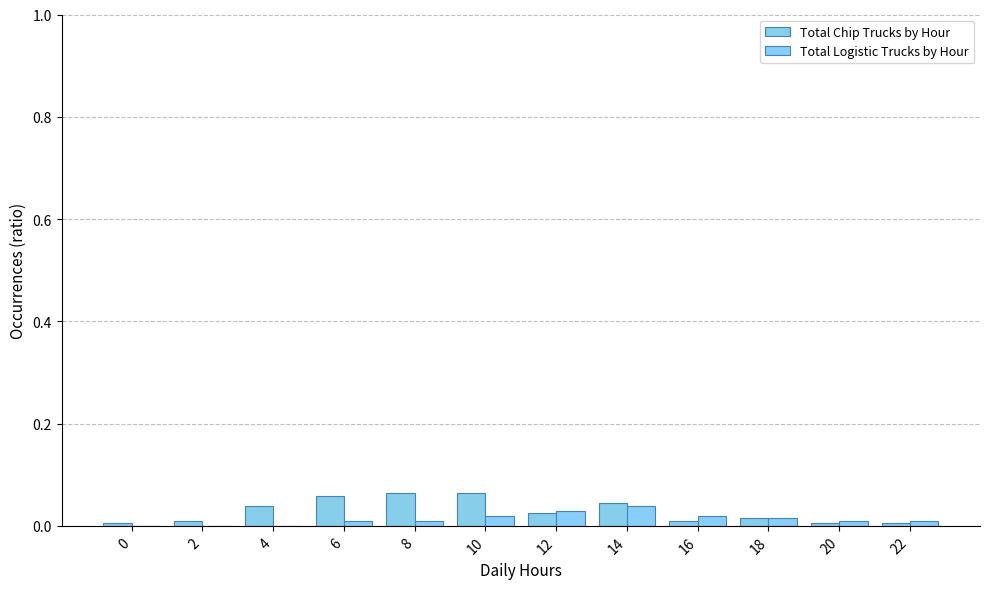

What is the difference between the maximum and minimum values in the Total Chip Trucks by Hour series?

0.1